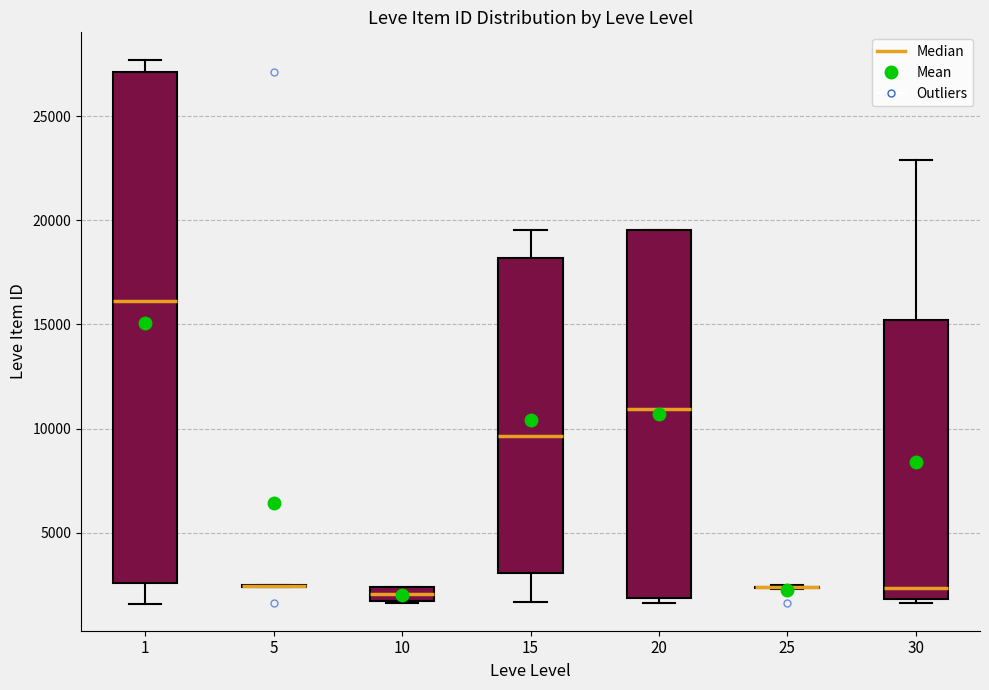

Where does the median line of the box at x = 10 sit on the y-axis? The values are not printed on the chart, so give them approximately, as read against the axis.

2000